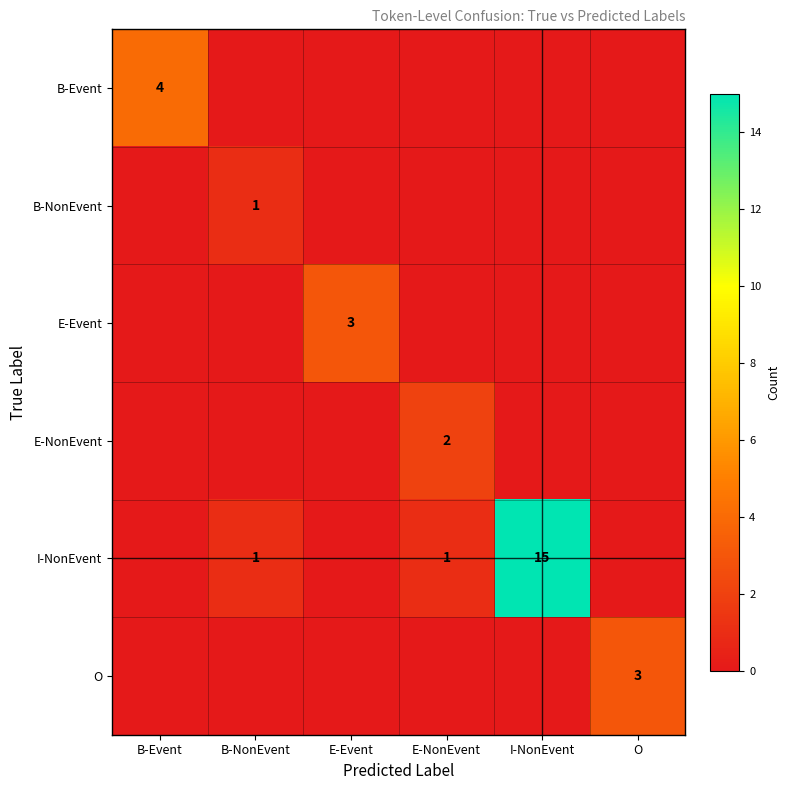

The E-Event series shows 3 at E-Event. True or false?

True